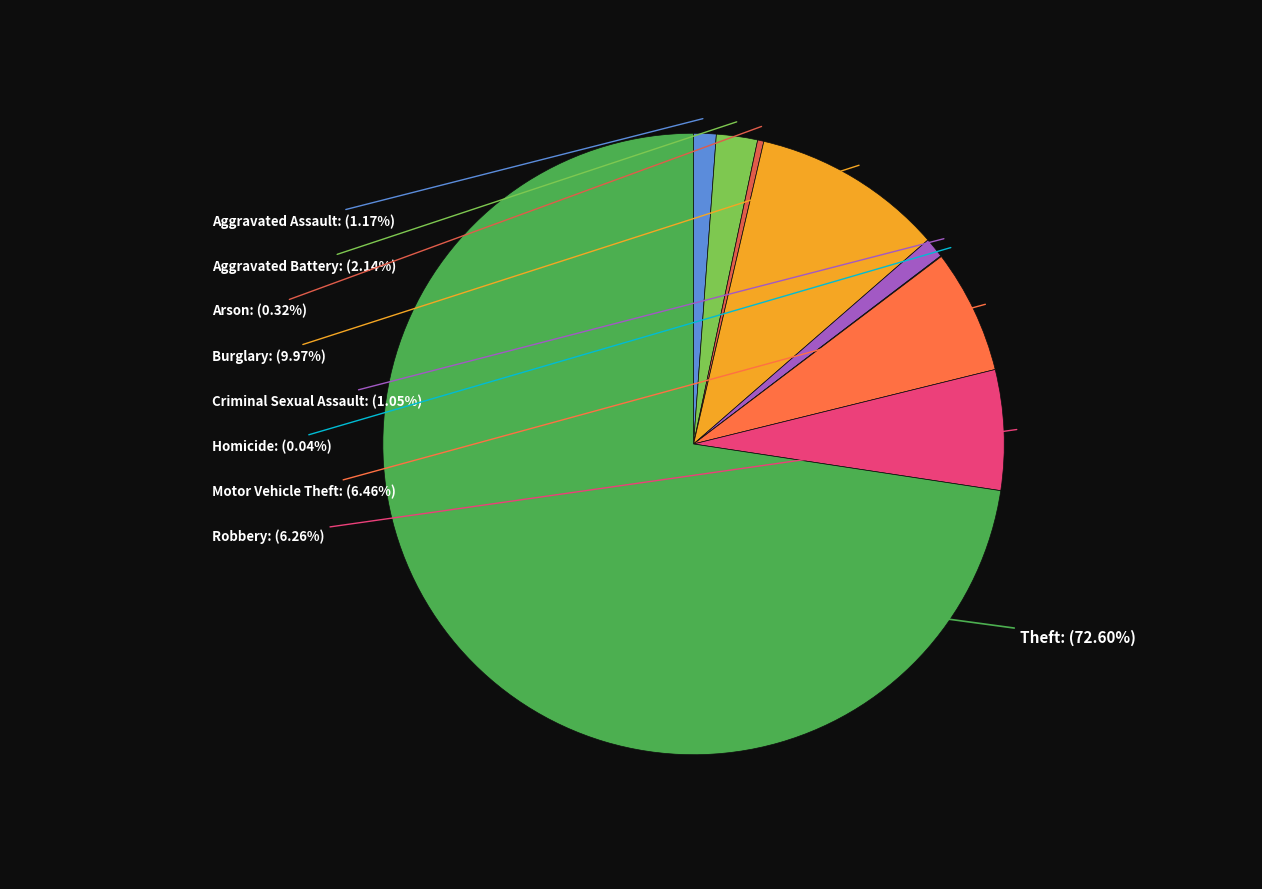

What is the total percentage of Criminal Sexual Assault and Arson?

1.4%